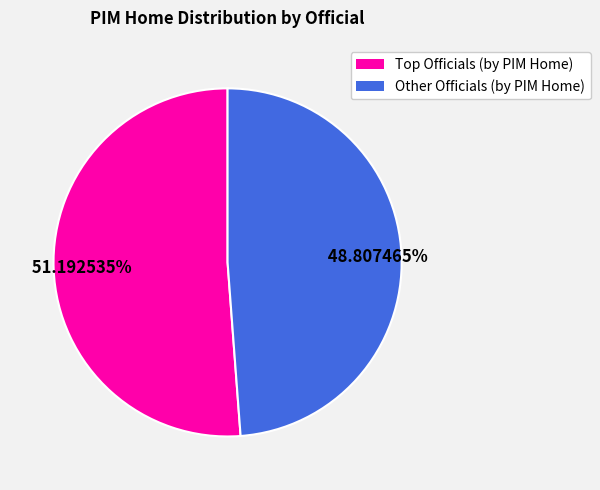

To the nearest percent, what is the average slice percentage?

50%